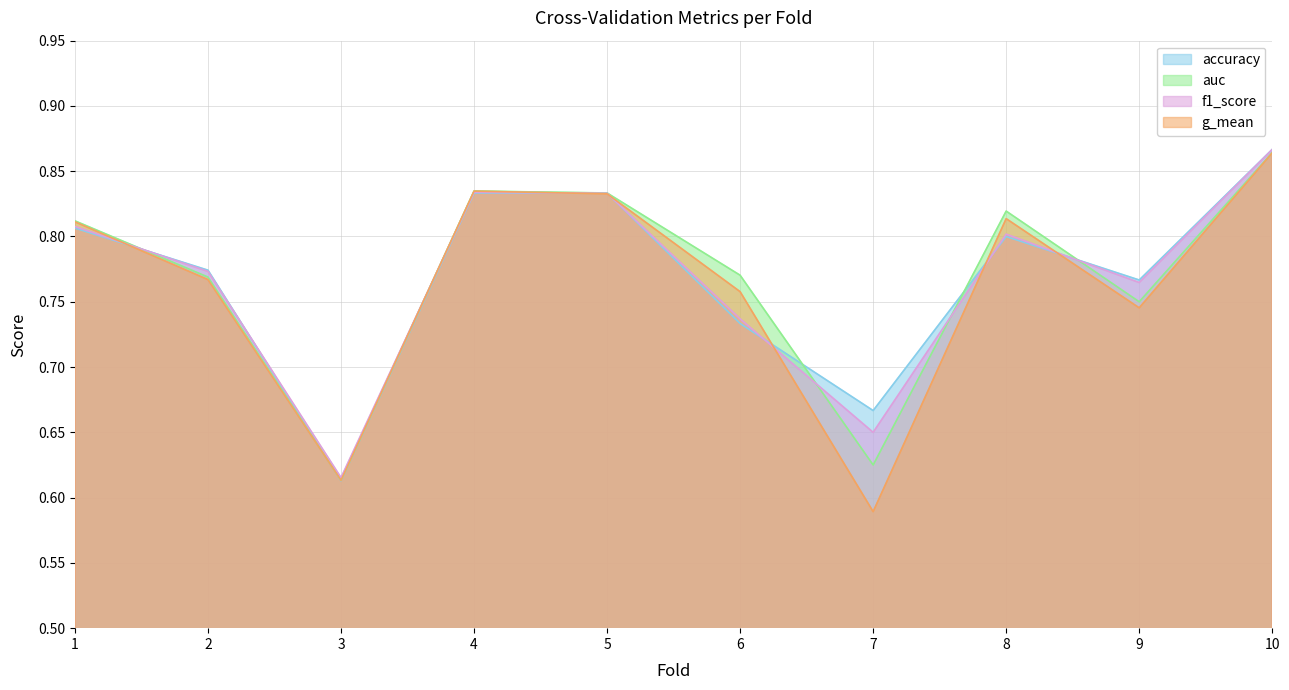

True or false: g_mean has more than 0 points higher than both neighbors.

True